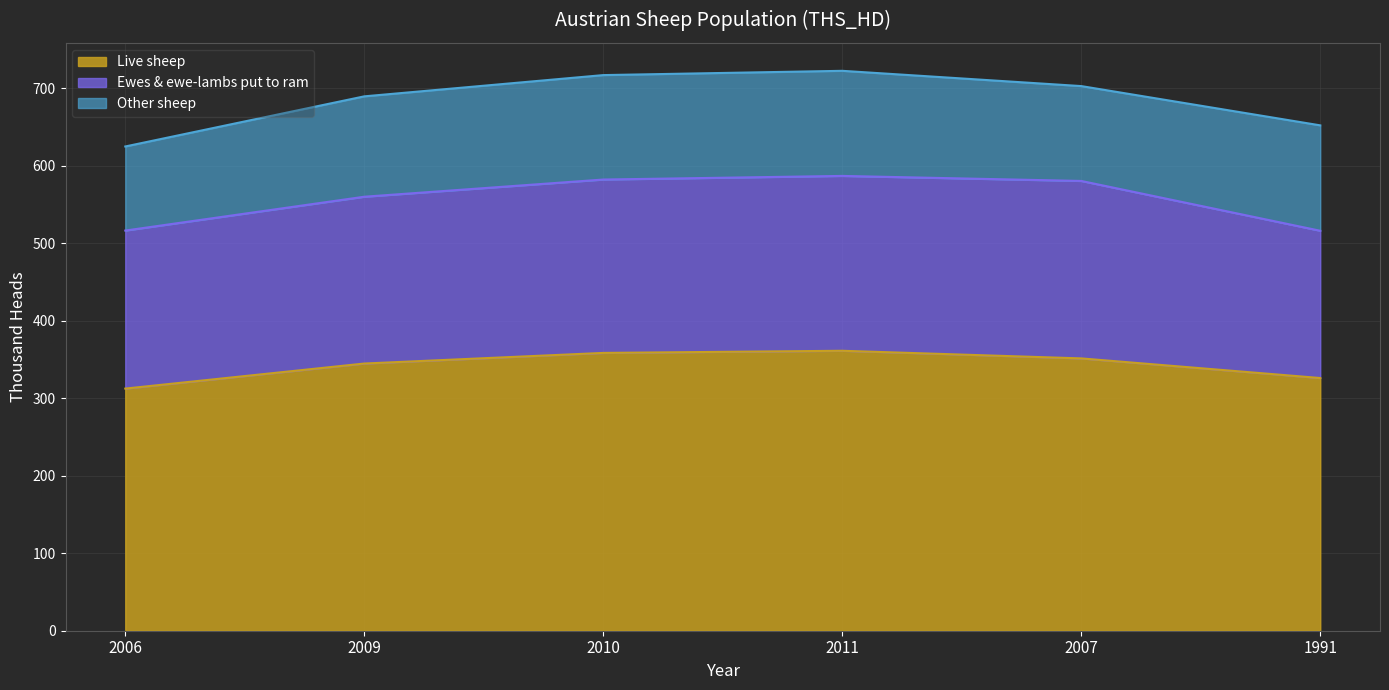

What is the maximum value for Ewes & ewe-lambs put to ram?

228.9